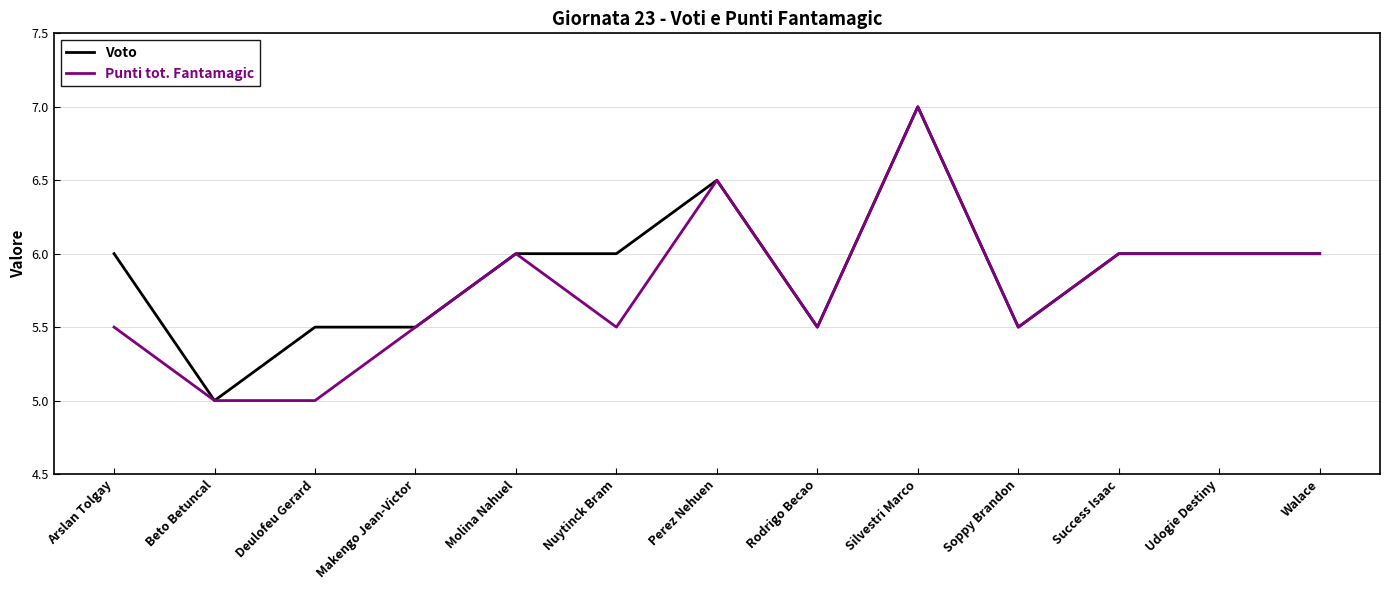

What position from the left is Arslan Tolgay?

1